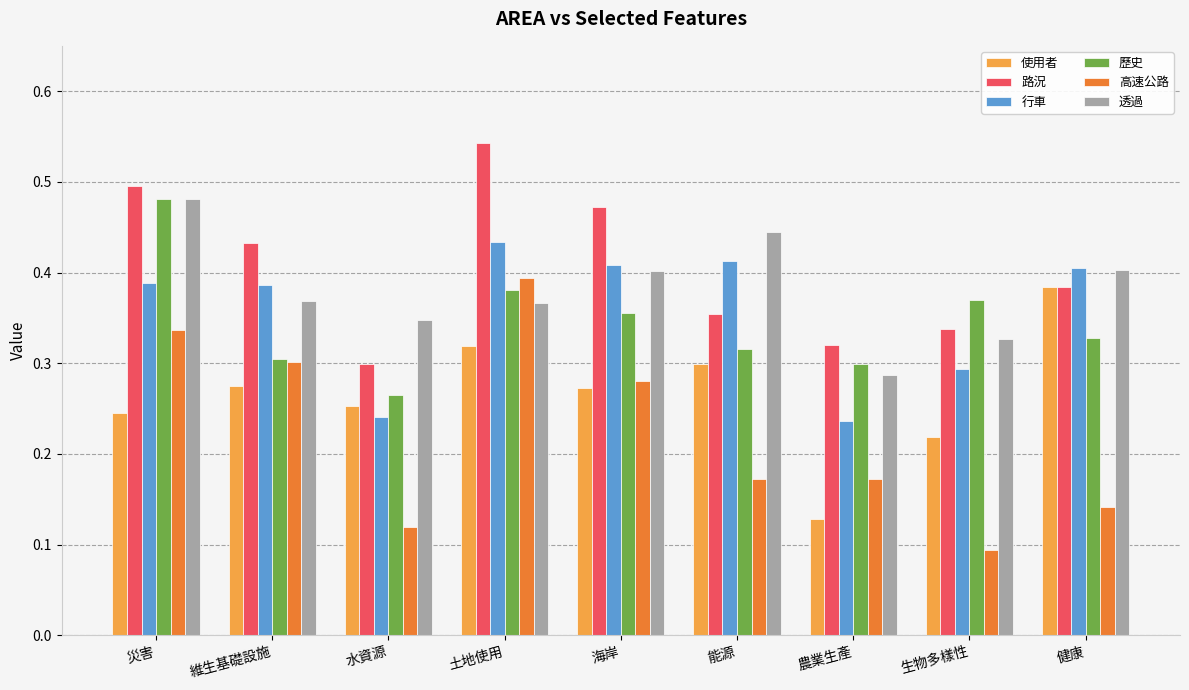

At which label is 路況 closest to 0?

水資源